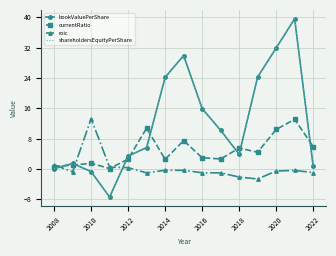

At which label does roic first exceed 0?

2008